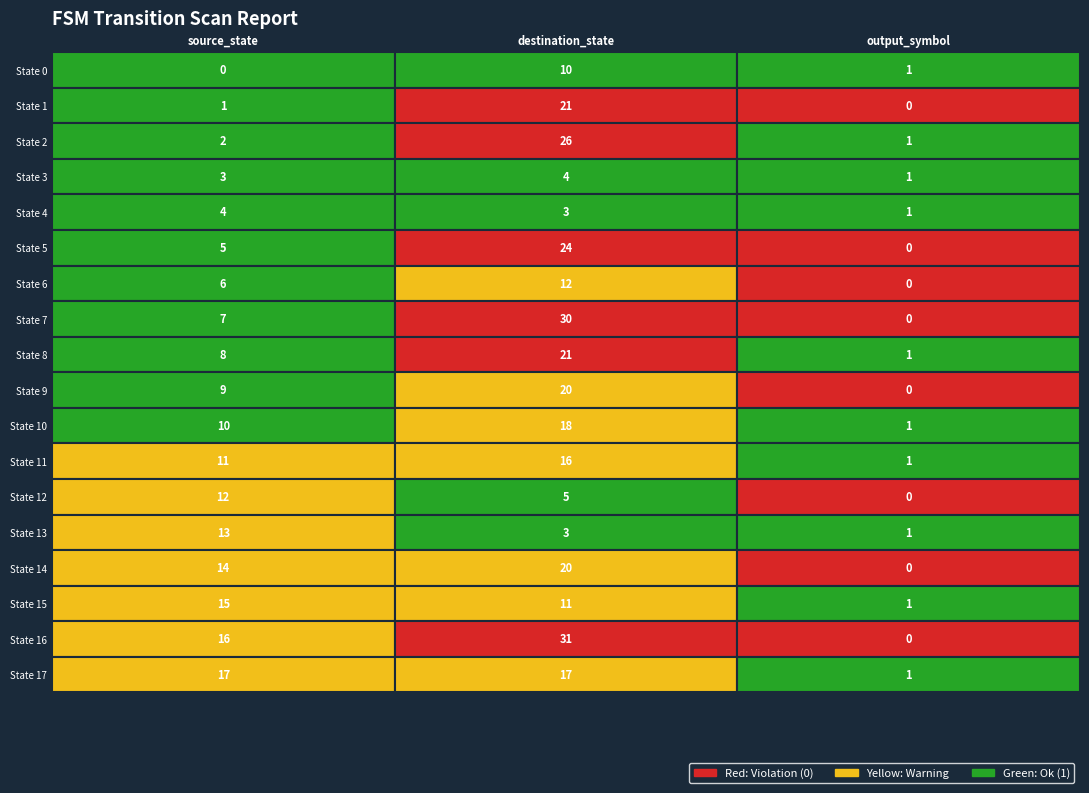

Which series has the widest spread of values?

16